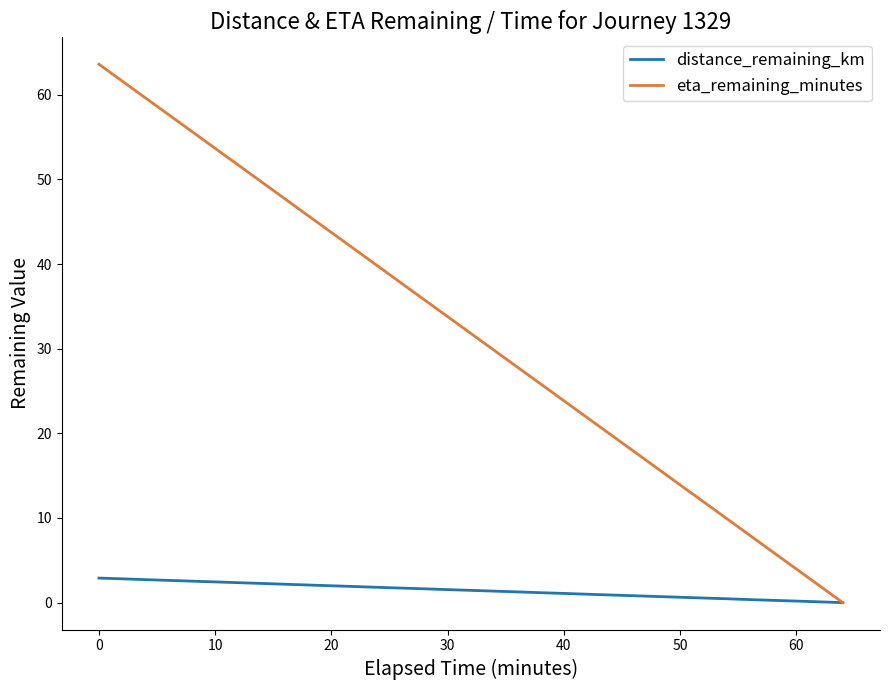

What is the maximum value shown in the chart?

63.6